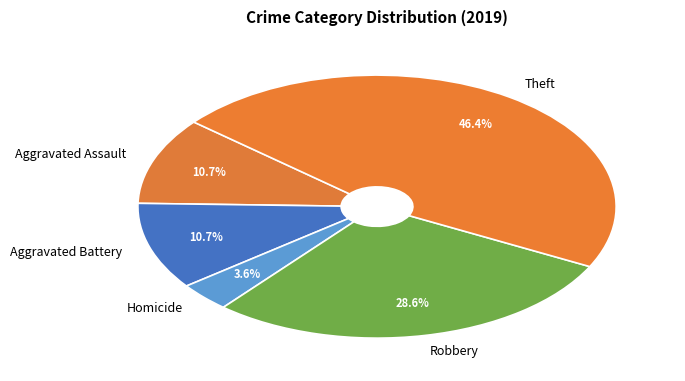

How many segments does this pie chart have?

5